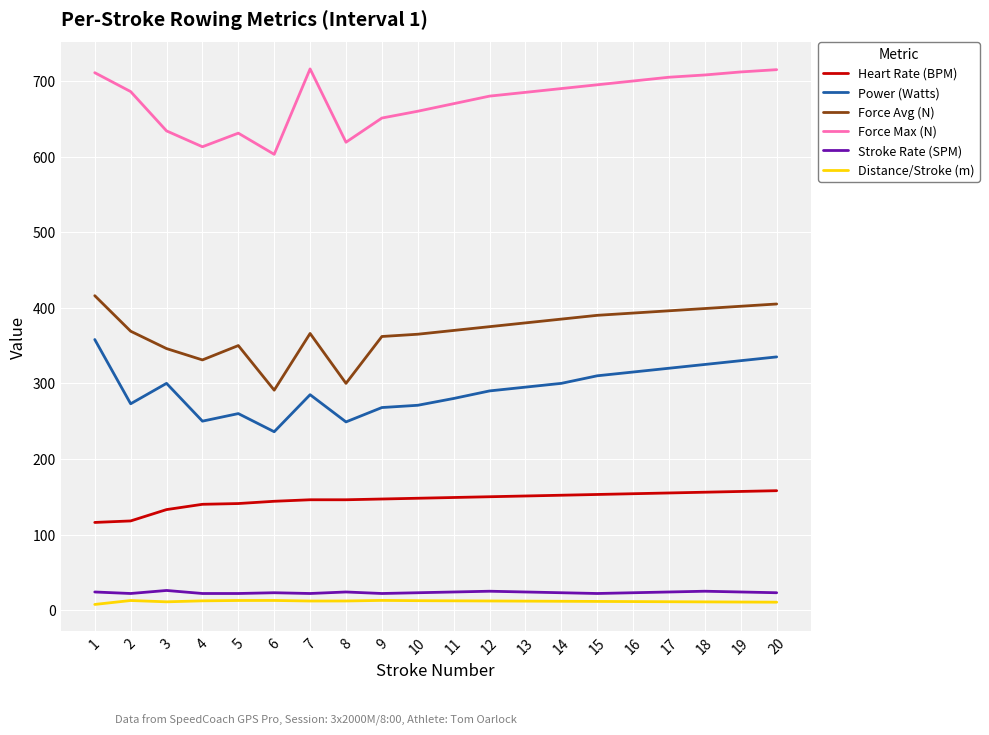

What is the sum of the Power (Watts) values at 3 and 2?

573.0